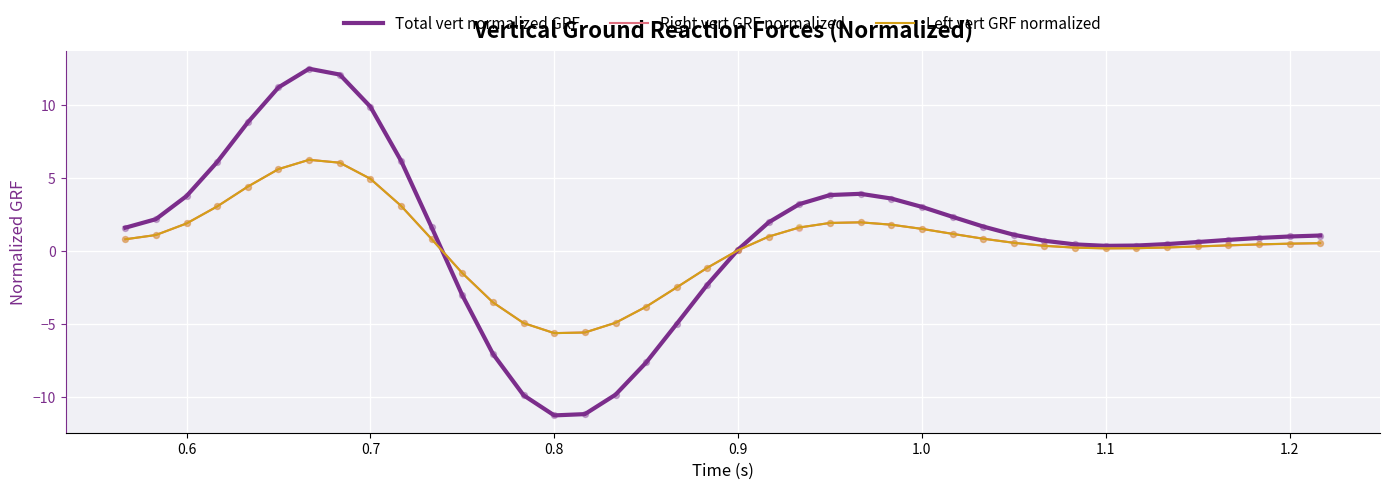

What is the maximum value shown in the chart?

12.5